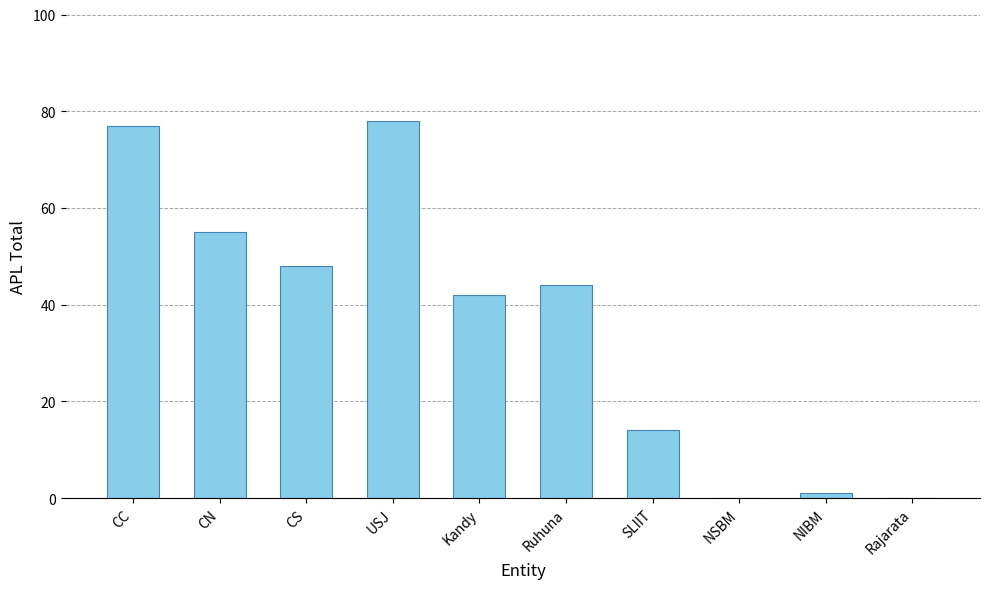

Which has a higher value, CS or Rajarata?

CS